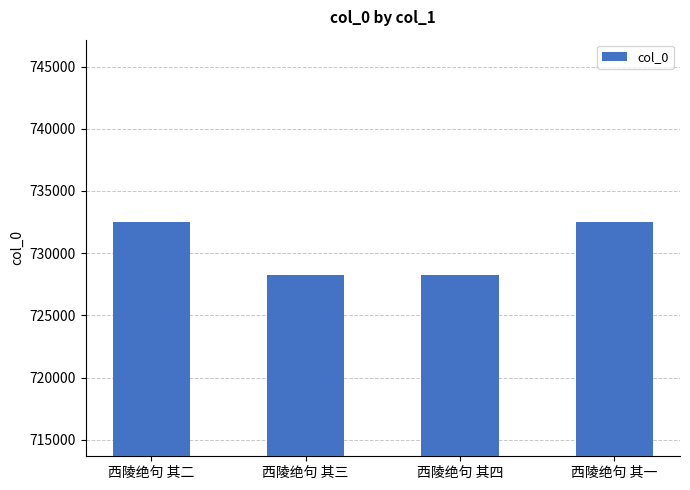

Count the number of data series in this chart.

1